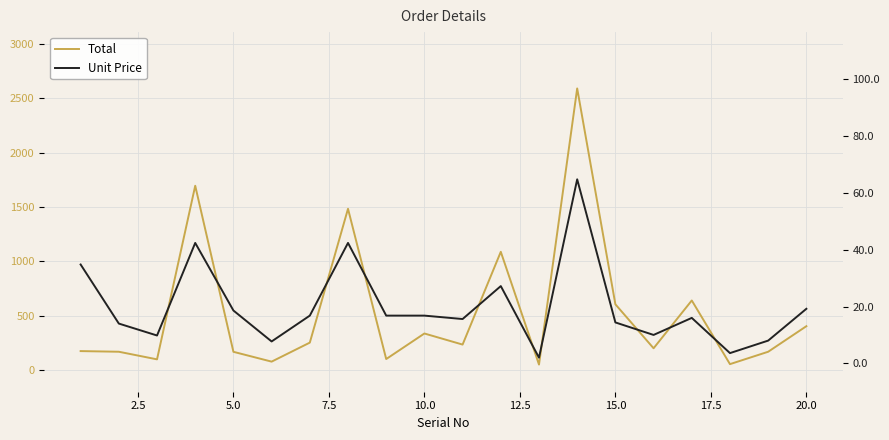

True or false: Total has a value of 338.7 at 15.

False